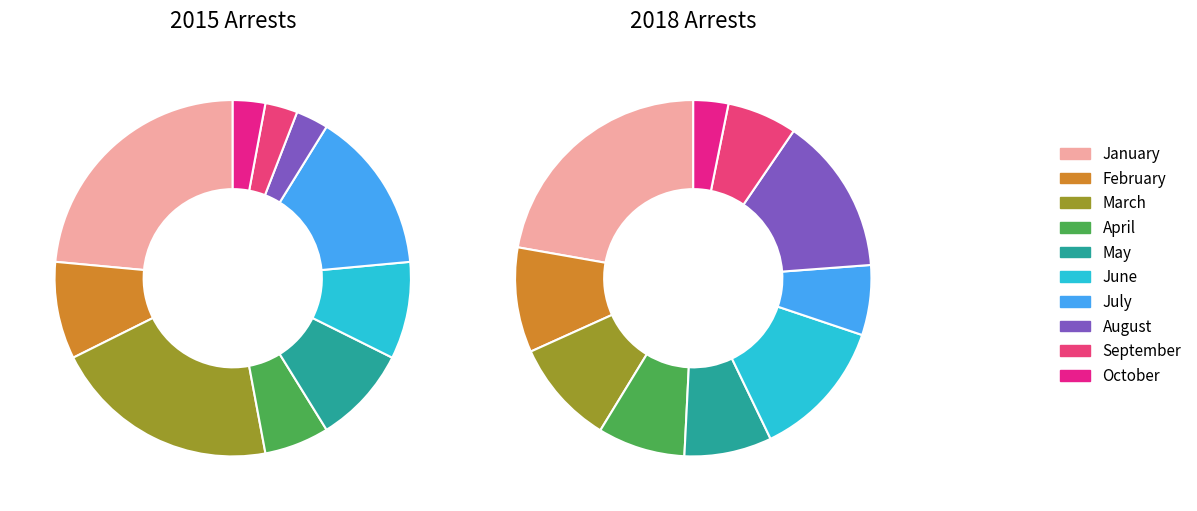

Which series has the largest range (max minus min)?

2018 arrests